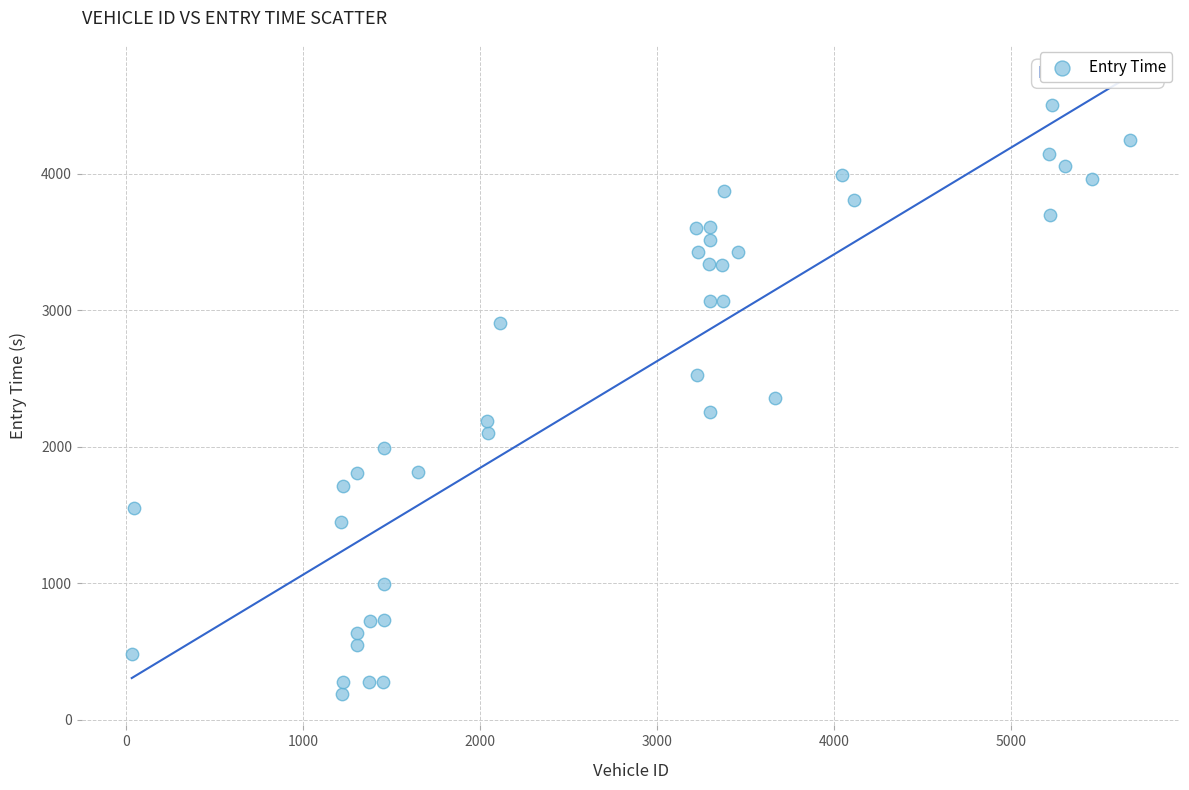

What is the range of Y values (max minus min)?

4320.1